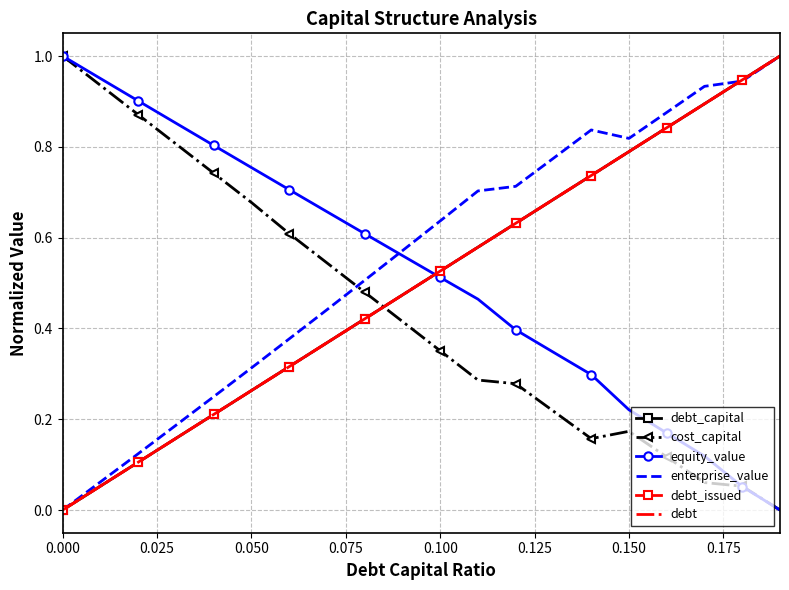

What is the sum of all debt values?

10.0